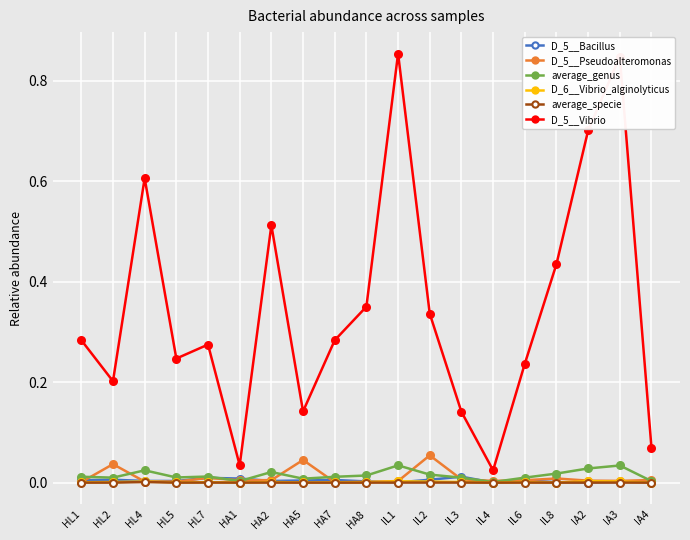

True or false: D_5__Bacillus has a value of 0.0 at HL5.

True